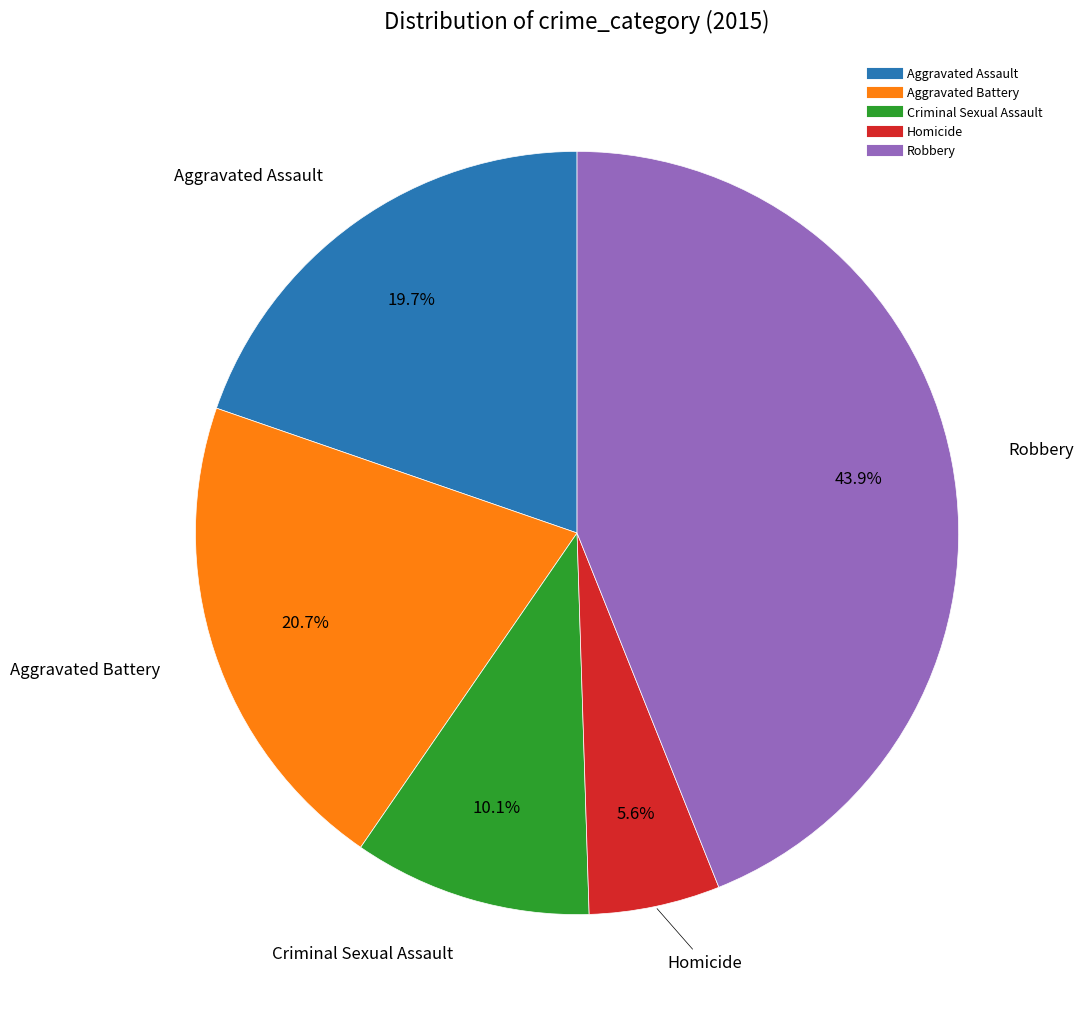

To the nearest percent, what portion does Criminal Sexual Assault represent?

10%